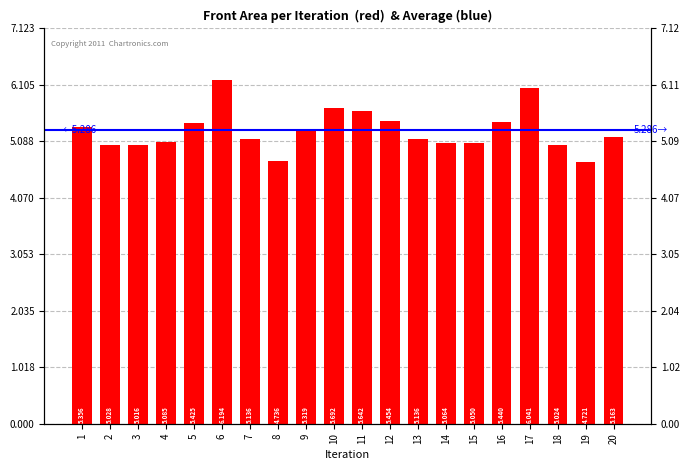

List the labels in order of value, largest first.

6, 17, 10, 11, 12, 16, 5, 1, 9, 20, 13, 7, 4, 14, 15, 2, 18, 3, 8, 19